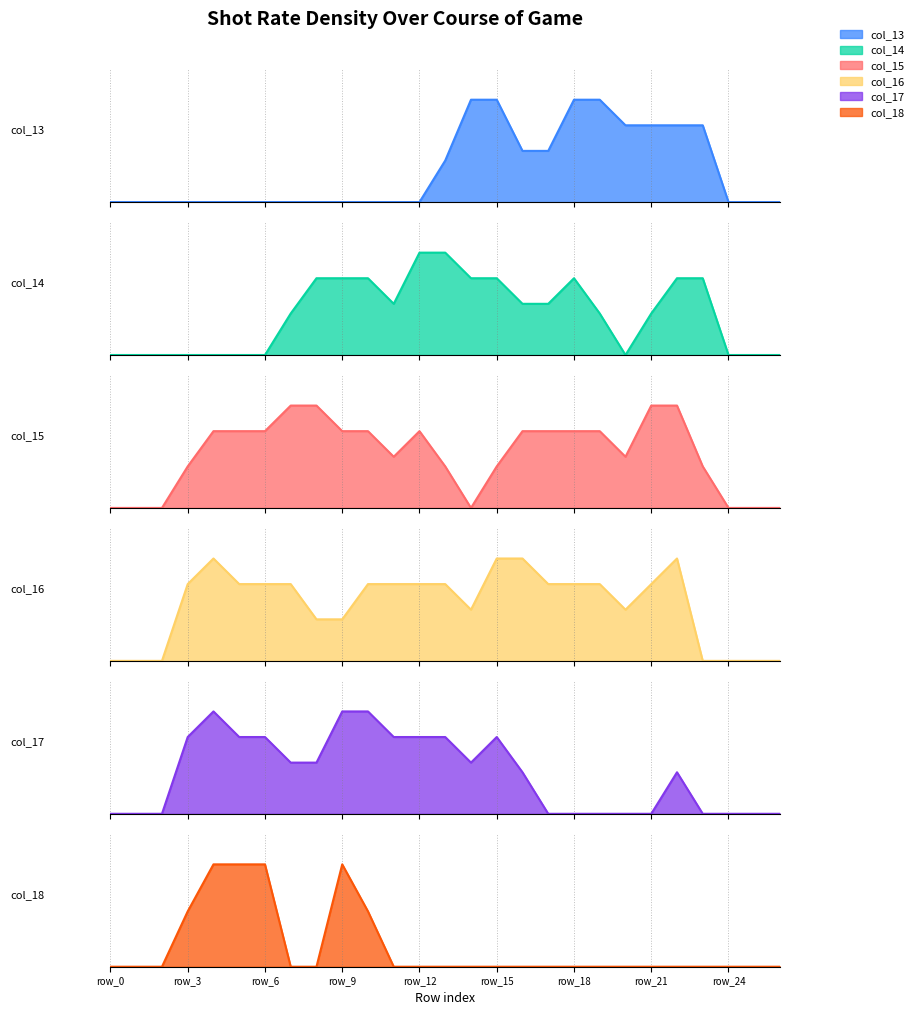

Reading left to right, transcribe all the data shown in this chart.

col_13: 0.0	0.0	0.0	0.0	0.0	0.0	0.0	0.0	0.0	0.0	0.0	0.0	0.0	0.8	2.0	2.0	1.0	1.0	2.0	2.0	1.5	1.5	1.5	1.5	0.0	0.0	0.0
col_14: 0.0	0.0	0.0	0.0	0.0	0.0	0.0	0.8	1.5	1.5	1.5	1.0	2.0	2.0	1.5	1.5	1.0	1.0	1.5	0.8	0.0	0.8	1.5	1.5	0.0	0.0	0.0
col_15: 0.0	0.0	0.0	0.8	1.5	1.5	1.5	2.0	2.0	1.5	1.5	1.0	1.5	0.8	0.0	0.8	1.5	1.5	1.5	1.5	1.0	2.0	2.0	0.8	0.0	0.0	0.0
col_16: 0.0	0.0	0.0	1.5	2.0	1.5	1.5	1.5	0.8	0.8	1.5	1.5	1.5	1.5	1.0	2.0	2.0	1.5	1.5	1.5	1.0	1.5	2.0	0.0	0.0	0.0	0.0
col_17: 0.0	0.0	0.0	1.5	2.0	1.5	1.5	1.0	1.0	2.0	2.0	1.5	1.5	1.5	1.0	1.5	0.8	0.0	0.0	0.0	0.0	0.0	0.8	0.0	0.0	0.0	0.0
col_18: 0.0	0.0	0.0	0.8	1.5	1.5	1.5	0.0	0.0	1.5	0.8	0.0	0.0	0.0	0.0	0.0	0.0	0.0	0.0	0.0	0.0	0.0	0.0	0.0	0.0	0.0	0.0